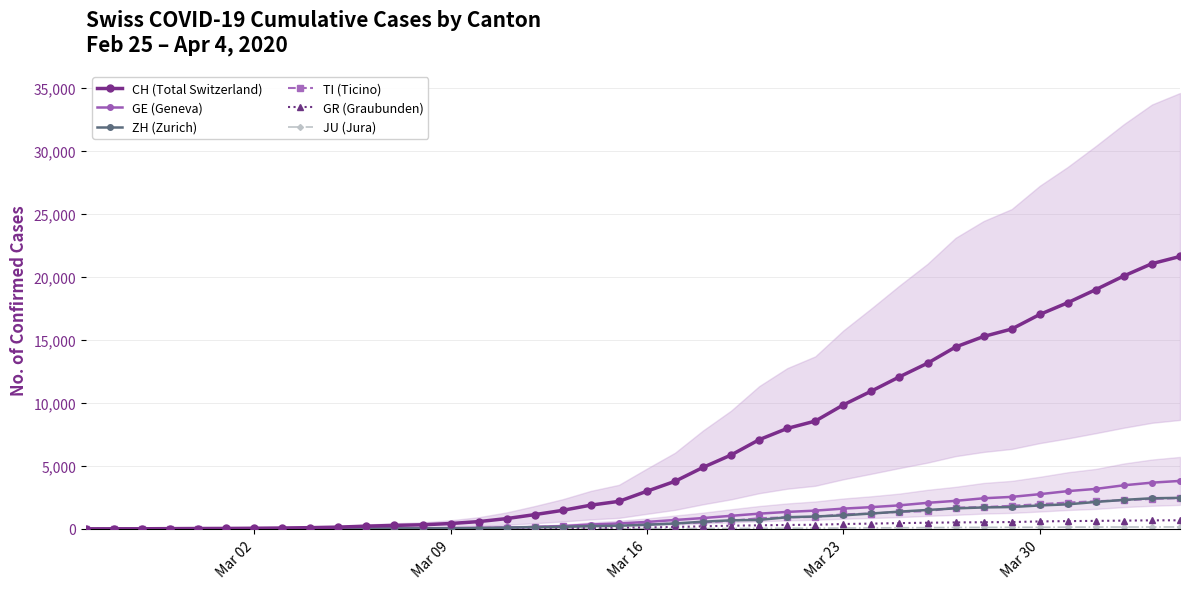

What is the highest value of the ZH (Zurich) series?

2461